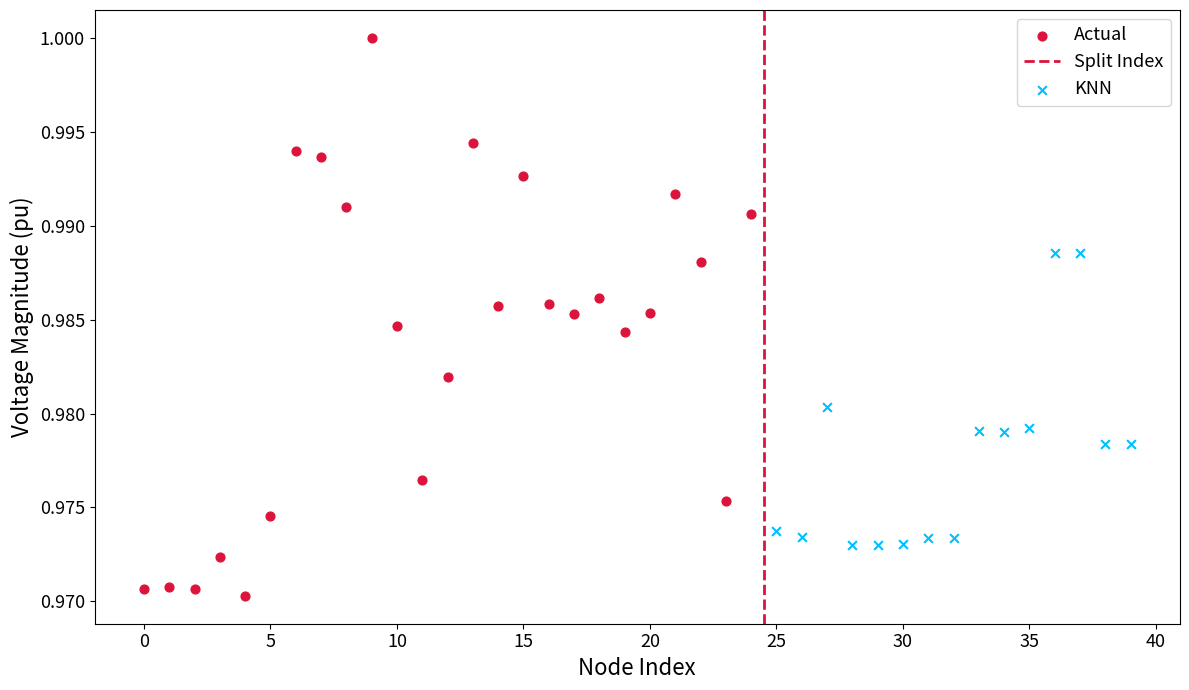

Which series contains the lowest Y value?

Actual